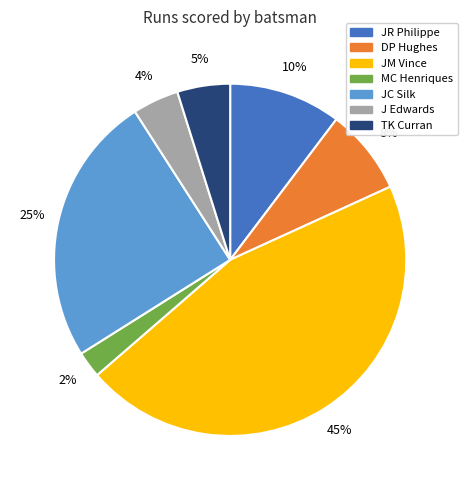

How many segments does this pie chart have?

7